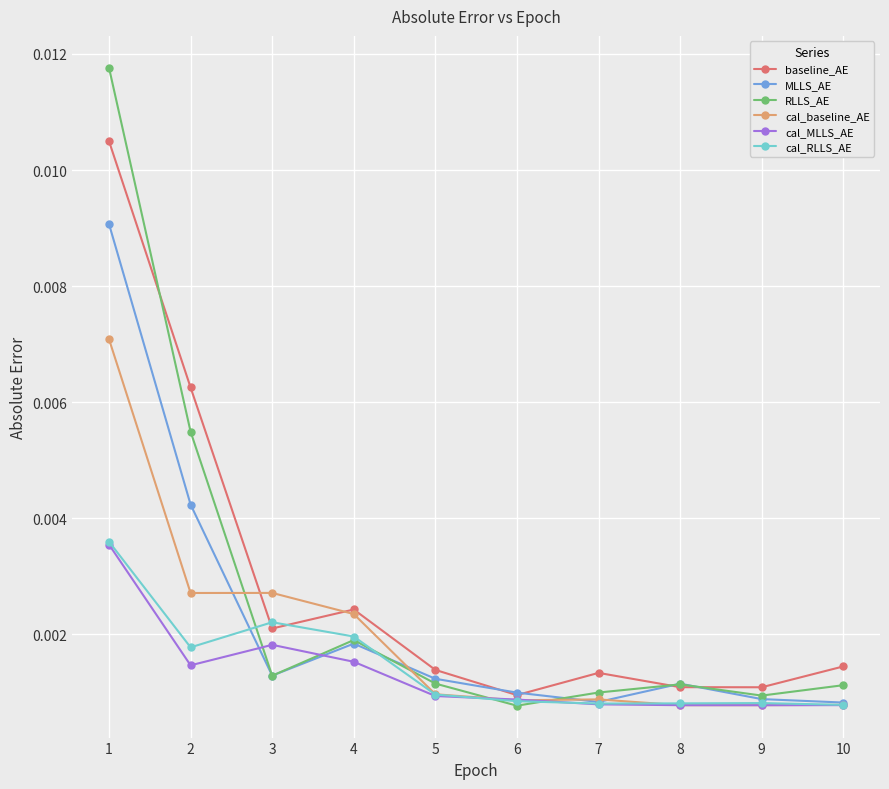

Is the value of cal_MLLS_AE at 4 greater than the value of RLLS_AE at 4?

No